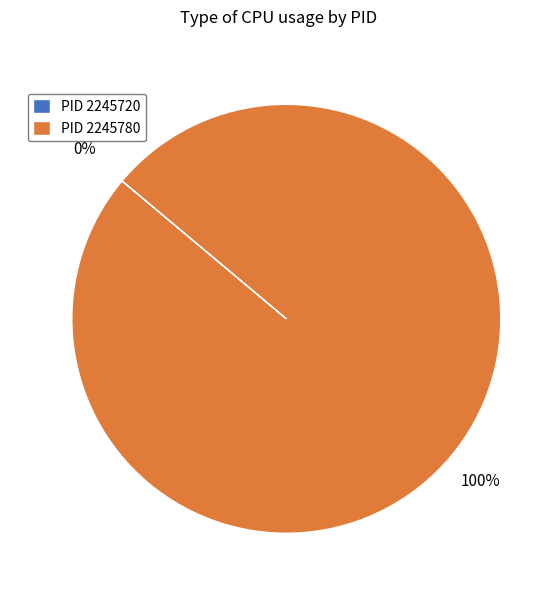

To the nearest percent, what is the difference between the largest and smallest slice percentages?

100%